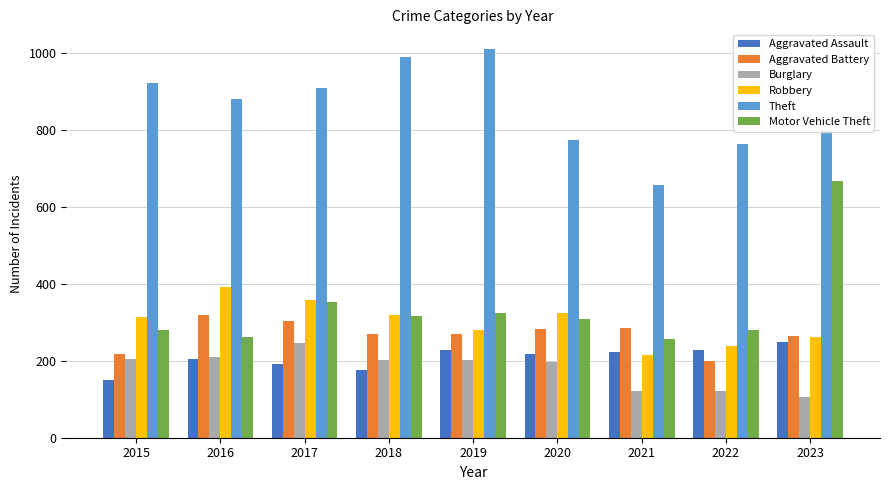

The Burglary series shows 202 at 2018. True or false?

True